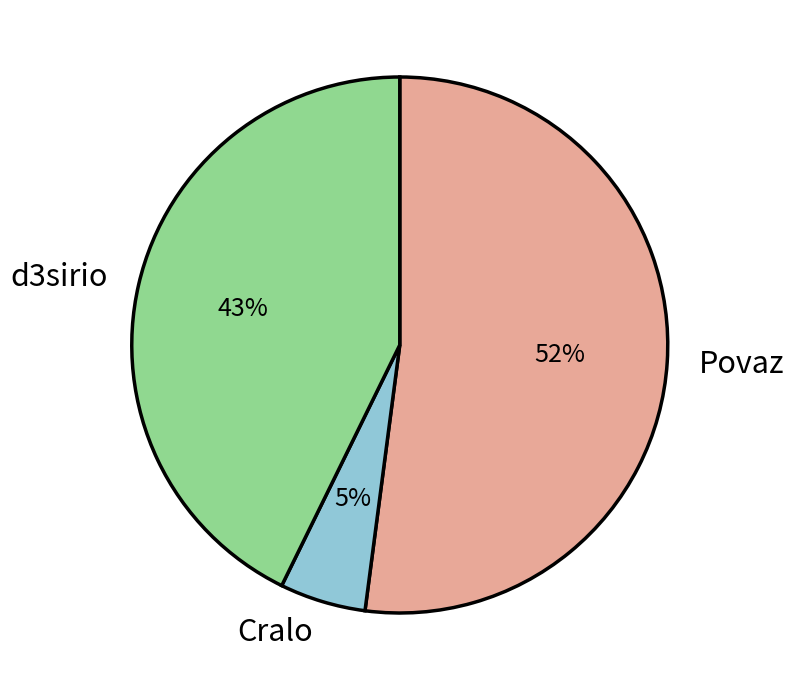

Rank the categories by value from lowest to highest.

Cralo, d3sirio, Povaz